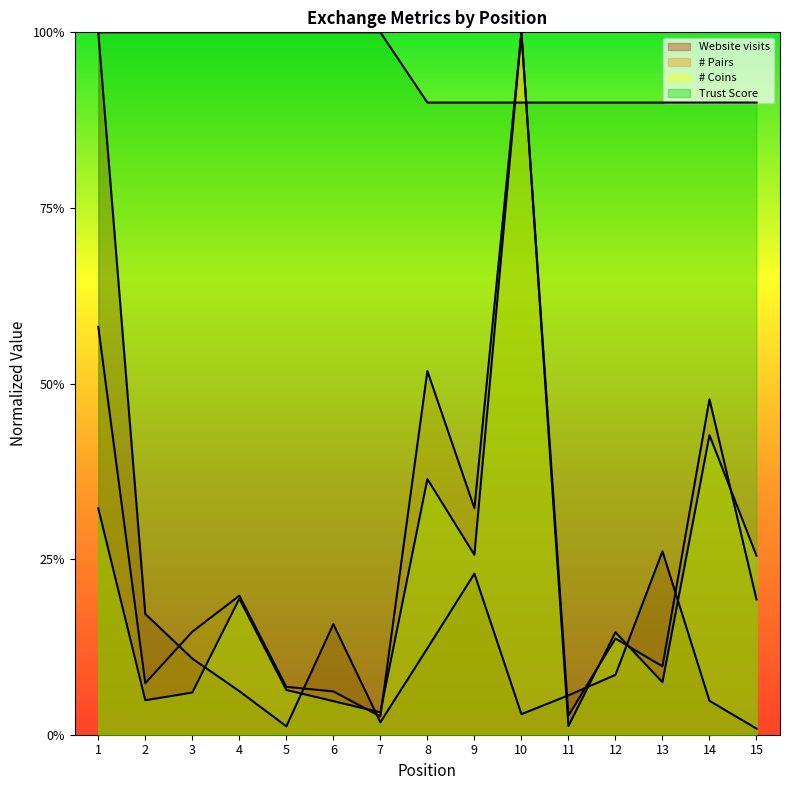

Reading left to right, list all the values displayed in this chart.

Website visits: 1=1.0	2=0.2	3=0.1	4=0.1	5=0.0	6=0.2	7=0.0	8=0.1	9=0.2	10=0.0	11=0.1	12=0.1	13=0.3	14=0.0	15=0.0
# Pairs: 1=0.6	2=0.1	3=0.1	4=0.2	5=0.1	6=0.1	7=0.0	8=0.5	9=0.3	10=1.0	11=0.0	12=0.1	13=0.1	14=0.5	15=0.2
# Coins: 1=0.3	2=0.0	3=0.1	4=0.2	5=0.1	6=0.0	7=0.0	8=0.4	9=0.3	10=1.0	11=0.0	12=0.1	13=0.1	14=0.4	15=0.3
Trust Score: 1=1.0	2=1.0	3=1.0	4=1.0	5=1.0	6=1.0	7=1.0	8=0.9	9=0.9	10=0.9	11=0.9	12=0.9	13=0.9	14=0.9	15=0.9